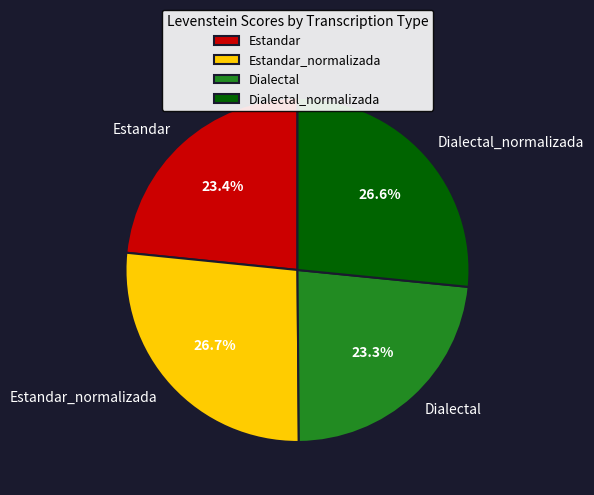

Approximately how many times larger is the value at Dialectal compared to Estandar_normalizada?

0.9